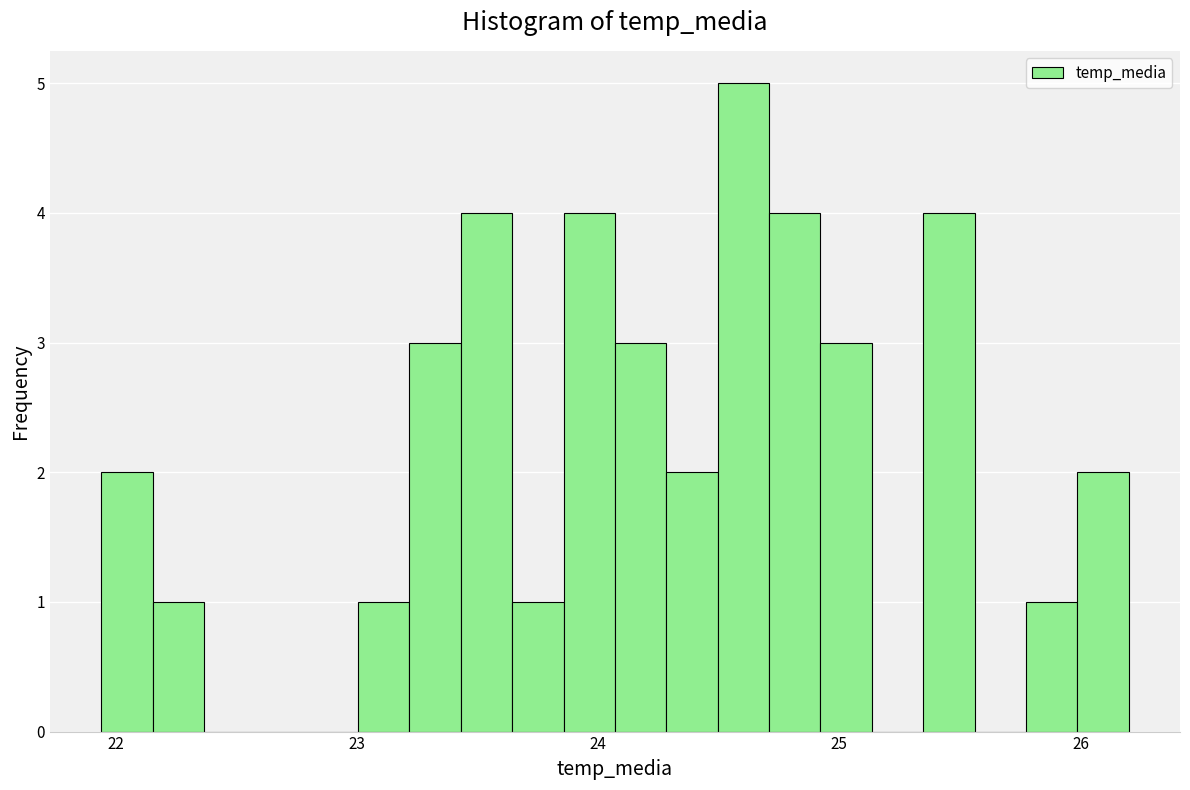

Read against the x-axis, roughly where is the centre of the tallest bar?

24.6